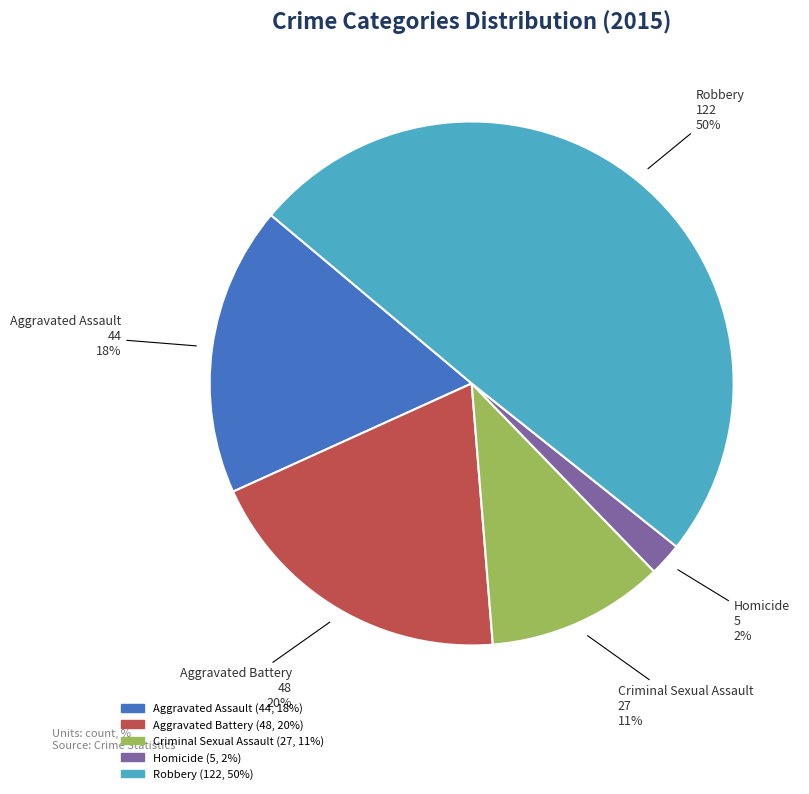

True or false: Criminal Sexual Assault accounts for 11% of the total.

True